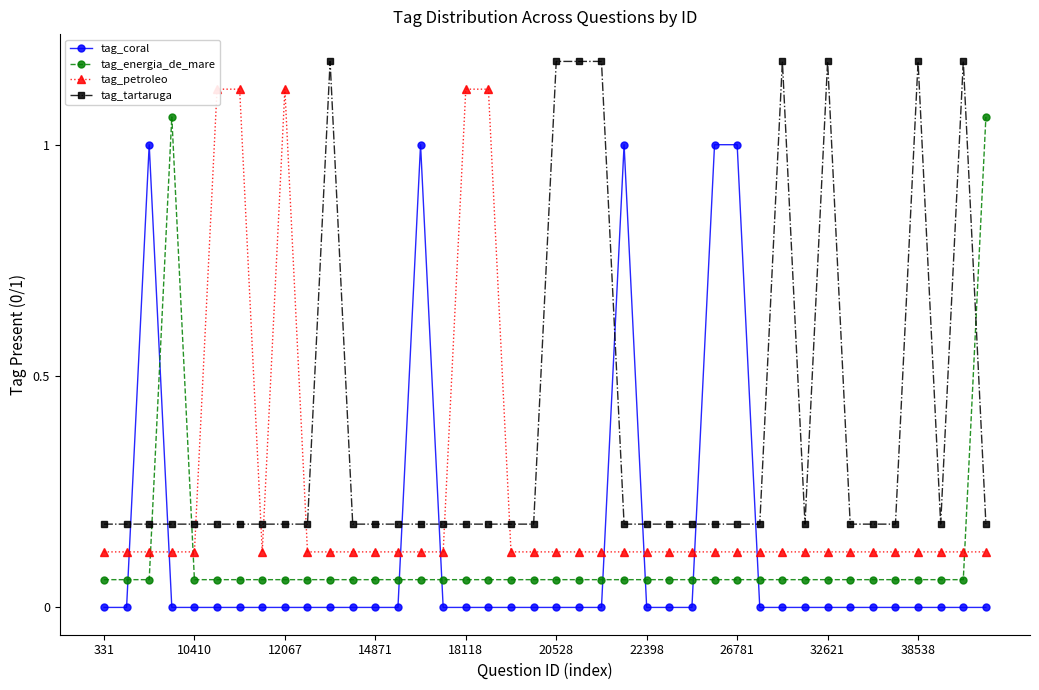

The value of tag_coral at 14871 is 0.4. True or false?

False